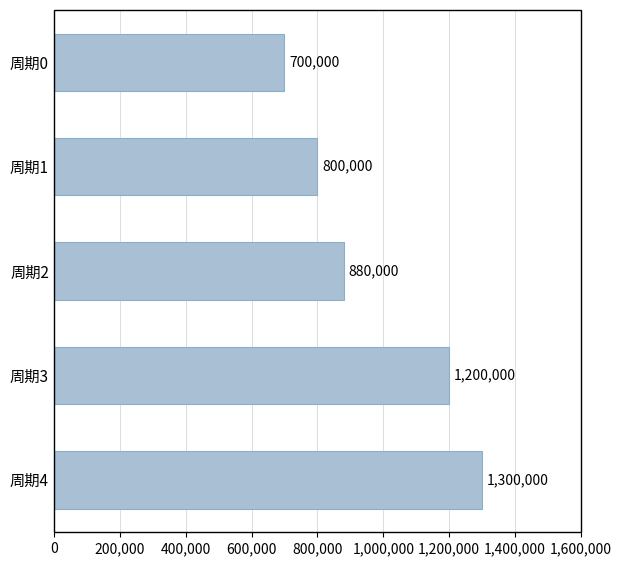

What is the greatest value displayed?

1300000